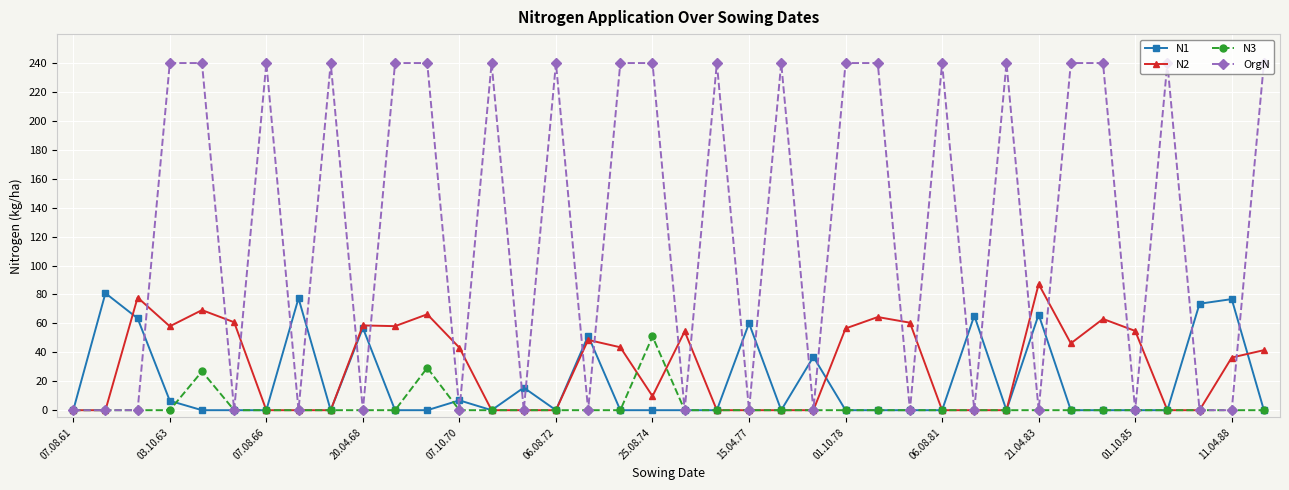

Which series has the largest total across all categories?

OrgN